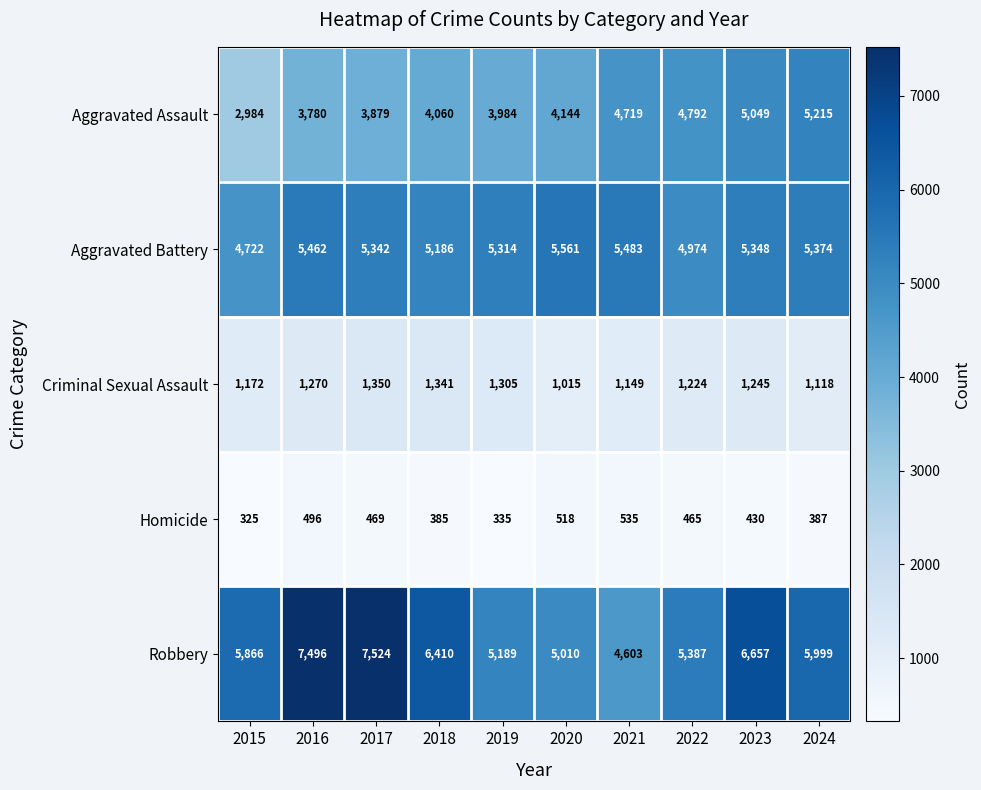

What value does the Robbery series have at 2021?

4603